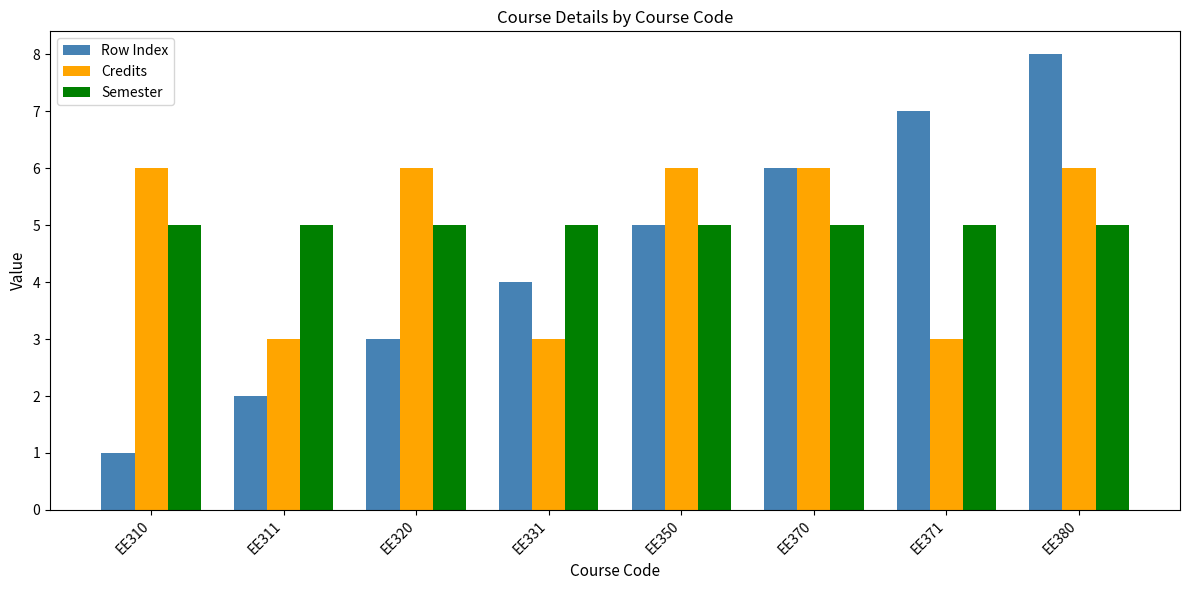

What is the highest value of the Semester series?

5